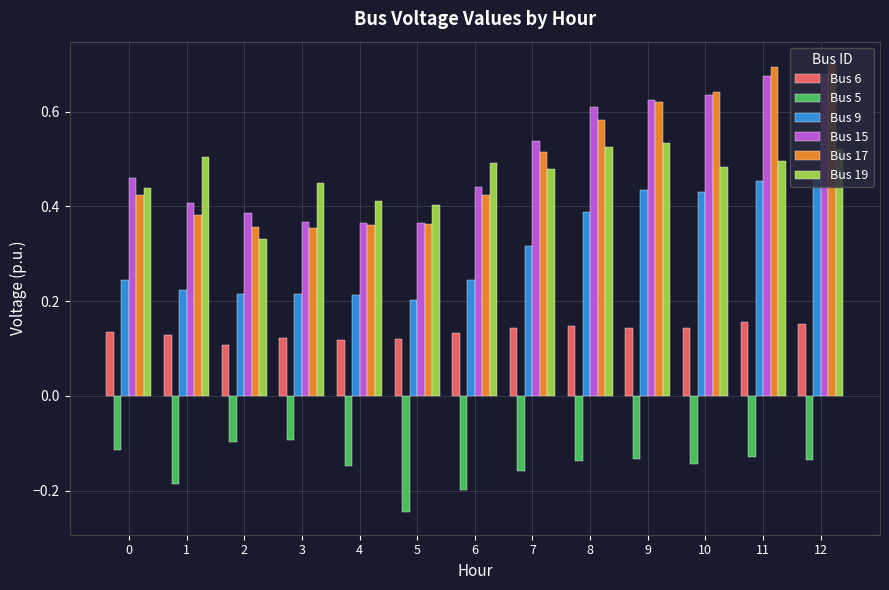

Which series changed the most between 5 and 11?

Bus 17